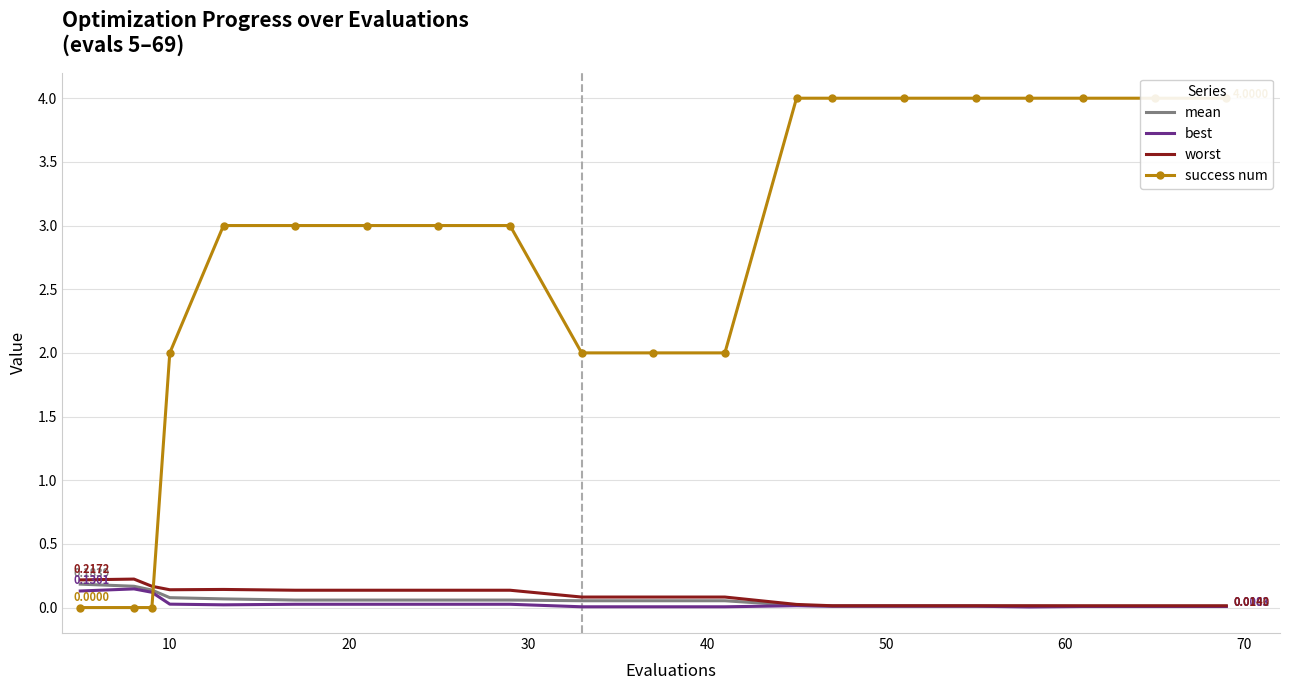

Reading left to right, transcribe all the data shown in this chart.

mean: 0.2	0.2	0.1	0.1	0.1	0.1	0.1	0.1	0.1	0.1	0.1	0.1	0.0	0.0	0.0	0.0	0.0	0.0	0.0	0.0
best: 0.1	0.1	0.1	0.0	0.0	0.0	0.0	0.0	0.0	0.0	0.0	0.0	0.0	0.0	0.0	0.0	0.0	0.0	0.0	0.0
worst: 0.2	0.2	0.2	0.1	0.1	0.1	0.1	0.1	0.1	0.1	0.1	0.1	0.0	0.0	0.0	0.0	0.0	0.0	0.0	0.0
success num: 0.0	0.0	0.0	2.0	3.0	3.0	3.0	3.0	3.0	2.0	2.0	2.0	4.0	4.0	4.0	4.0	4.0	4.0	4.0	4.0